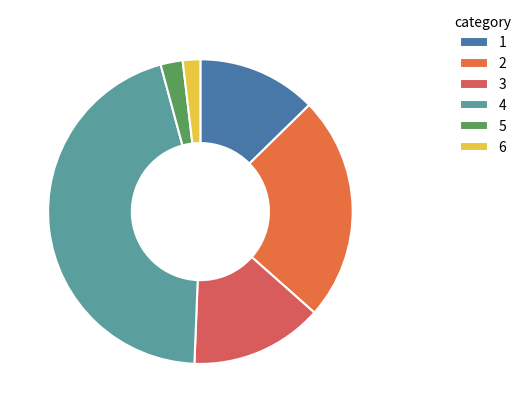

Combined, do 2 and 1 account for over 50%?

No